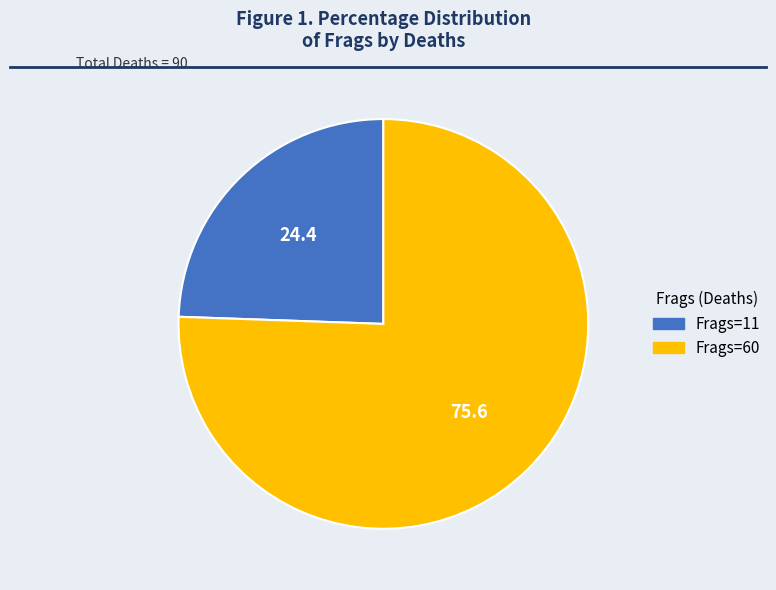

Which category accounts for the majority?

Frags=60